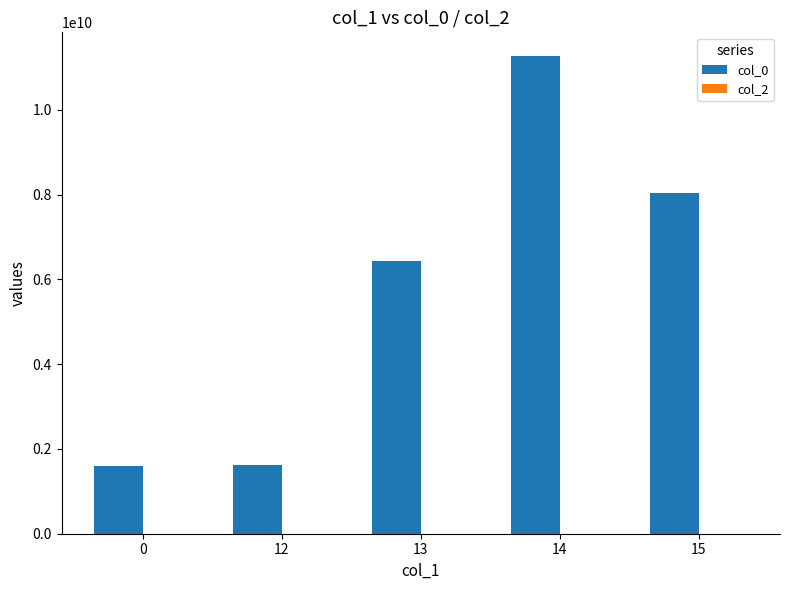

What is the value of the 3rd bar from the left?

6438531130